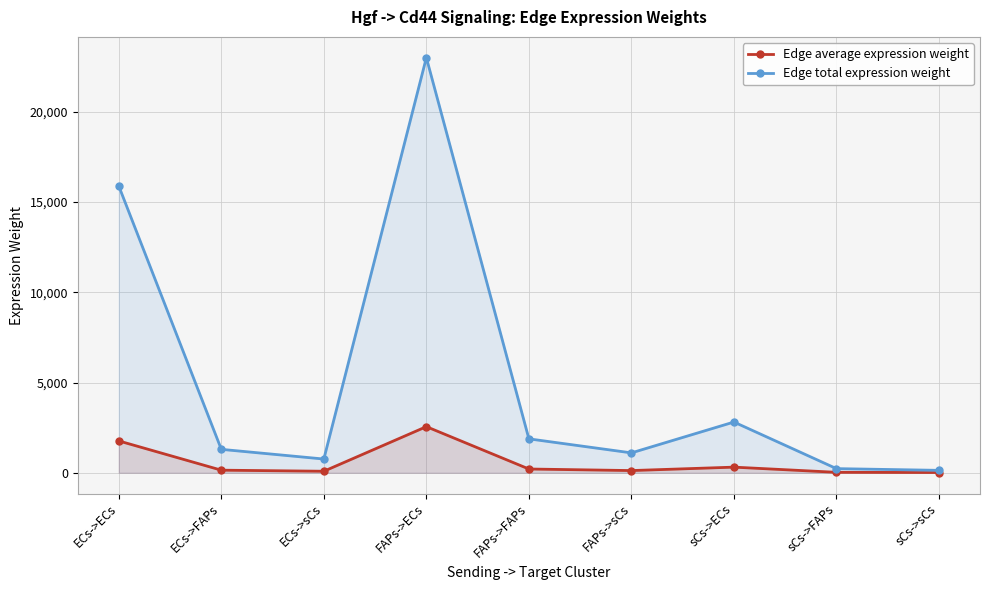

List the series in order of their peak value, lowest first.

Edge average expression weight, Edge total expression weight